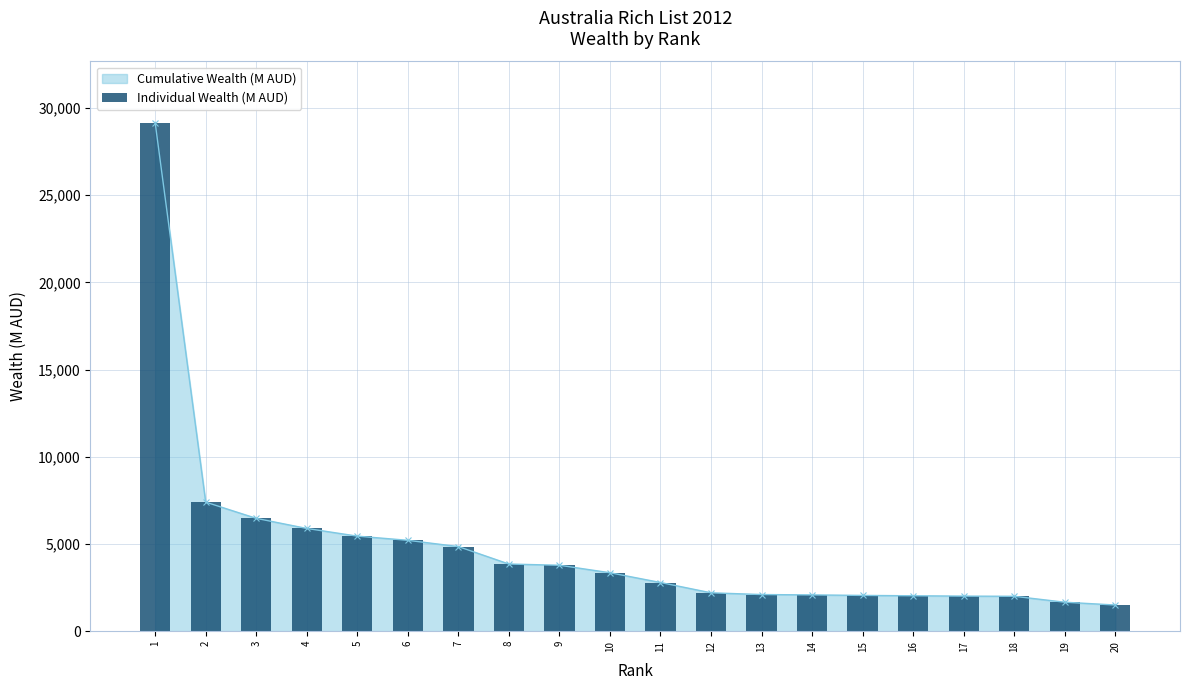

Are the bars grouped side by side (vs. stacked)?

No